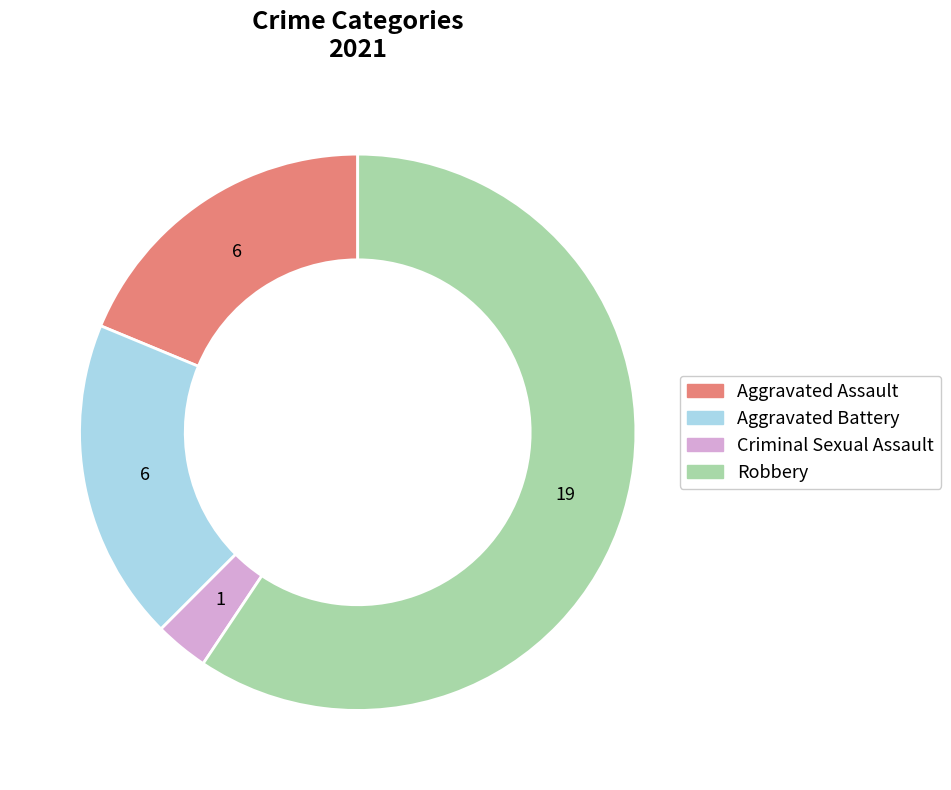

What is the majority slice?

Robbery